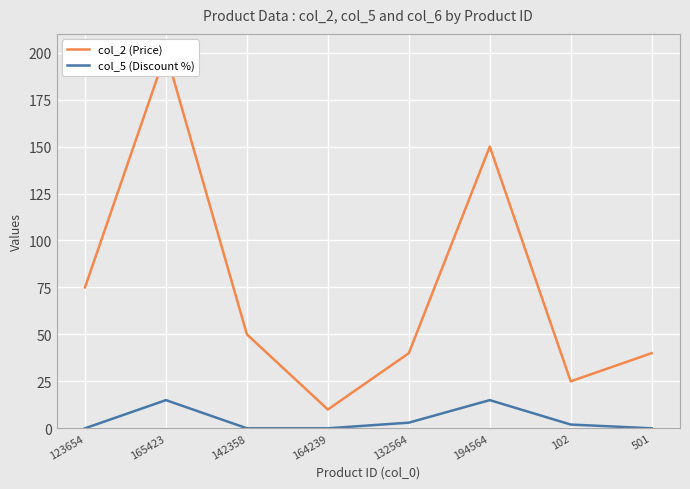

Which series has the widest spread of values?

col_2 (Price)